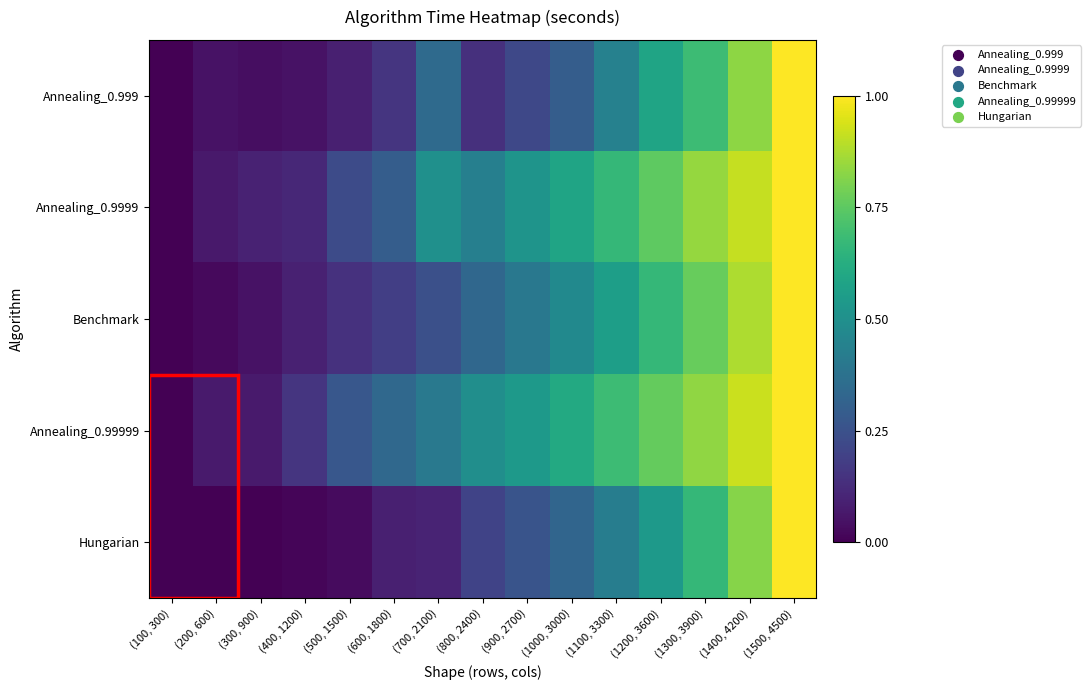

Reading left to right, extract all data points from this chart.

Annealing_0.999: (100, 300)=0.0	(200, 600)=0.0	(300, 900)=0.0	(400, 1200)=0.0	(500, 1500)=0.1	(600, 1800)=0.2	(700, 2100)=0.3	(800, 2400)=0.1	(900, 2700)=0.2	(1000, 3000)=0.3	(1100, 3300)=0.4	(1200, 3600)=0.6	(1300, 3900)=0.7	(1400, 4200)=0.8	(1500, 4500)=1.0
Annealing_0.9999: (100, 300)=0.0	(200, 600)=0.1	(300, 900)=0.1	(400, 1200)=0.1	(500, 1500)=0.2	(600, 1800)=0.3	(700, 2100)=0.5	(800, 2400)=0.4	(900, 2700)=0.5	(1000, 3000)=0.6	(1100, 3300)=0.7	(1200, 3600)=0.8	(1300, 3900)=0.8	(1400, 4200)=0.9	(1500, 4500)=1.0
Benchmark: (100, 300)=0.0	(200, 600)=0.0	(300, 900)=0.1	(400, 1200)=0.1	(500, 1500)=0.1	(600, 1800)=0.2	(700, 2100)=0.2	(800, 2400)=0.3	(900, 2700)=0.4	(1000, 3000)=0.5	(1100, 3300)=0.6	(1200, 3600)=0.7	(1300, 3900)=0.8	(1400, 4200)=0.9	(1500, 4500)=1.0
Annealing_0.99999: (100, 300)=0.0	(200, 600)=0.1	(300, 900)=0.1	(400, 1200)=0.2	(500, 1500)=0.3	(600, 1800)=0.3	(700, 2100)=0.4	(800, 2400)=0.5	(900, 2700)=0.5	(1000, 3000)=0.6	(1100, 3300)=0.7	(1200, 3600)=0.8	(1300, 3900)=0.8	(1400, 4200)=0.9	(1500, 4500)=1.0
Hungarian: (100, 300)=0.0	(200, 600)=0.0	(300, 900)=0.0	(400, 1200)=0.0	(500, 1500)=0.0	(600, 1800)=0.1	(700, 2100)=0.1	(800, 2400)=0.2	(900, 2700)=0.3	(1000, 3000)=0.3	(1100, 3300)=0.4	(1200, 3600)=0.5	(1300, 3900)=0.7	(1400, 4200)=0.8	(1500, 4500)=1.0